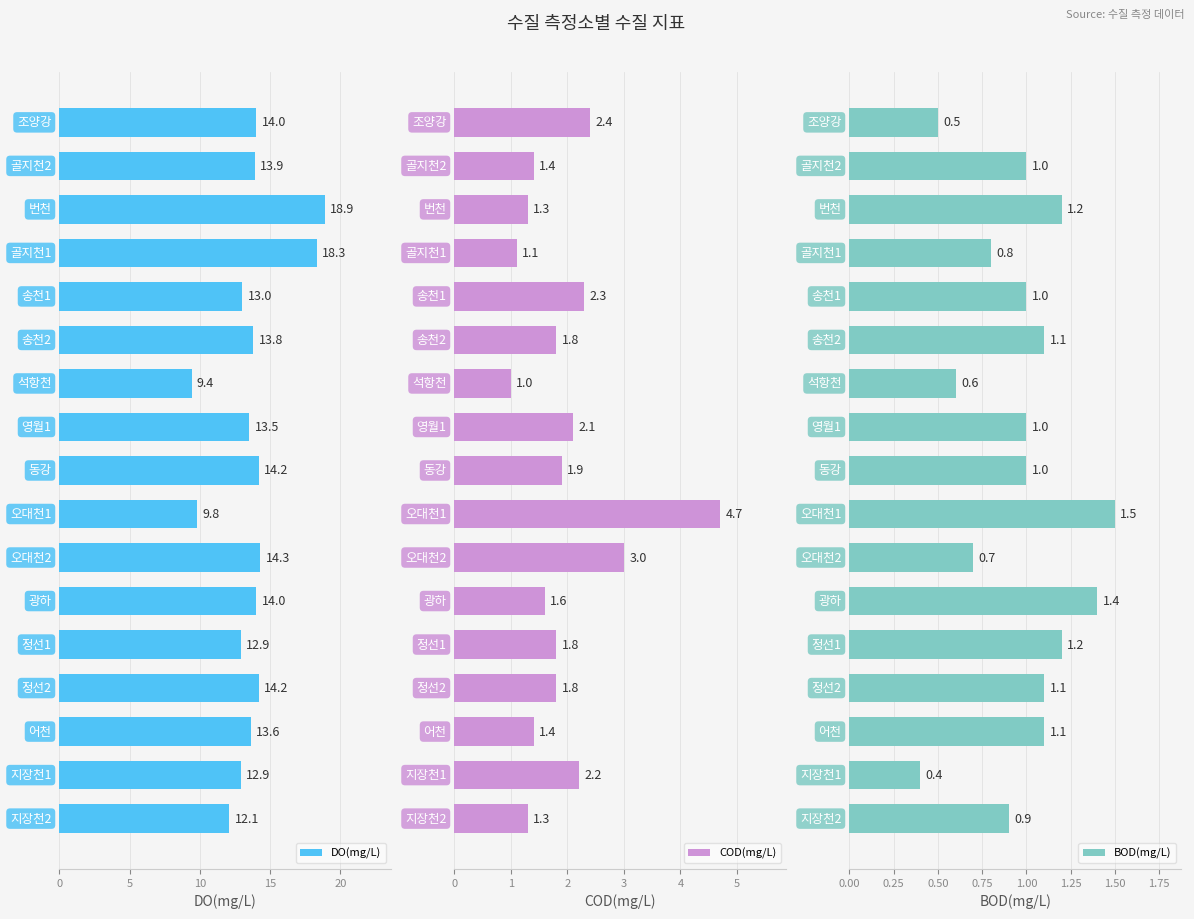

Reading right to left, what are all the values shown in this chart?

DO(mg/L): 12.1	12.9	13.6	14.2	12.9	14.0	14.3	9.8	14.2	13.5	9.4	13.8	13.0	18.3	18.9	13.9	14.0
COD(mg/L): 1.3	2.2	1.4	1.8	1.8	1.6	3.0	4.7	1.9	2.1	1.0	1.8	2.3	1.1	1.3	1.4	2.4
BOD(mg/L): 0.9	0.4	1.1	1.1	1.2	1.4	0.7	1.5	1.0	1.0	0.6	1.1	1.0	0.8	1.2	1.0	0.5